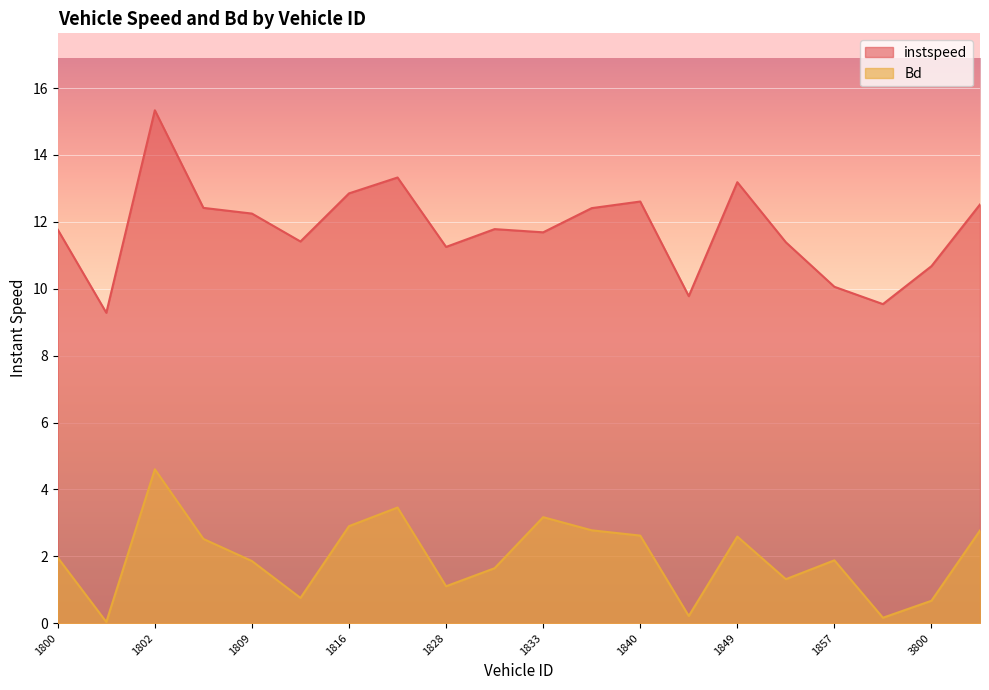

What is the difference between the instspeed values at 1808 and 1848?

2.6